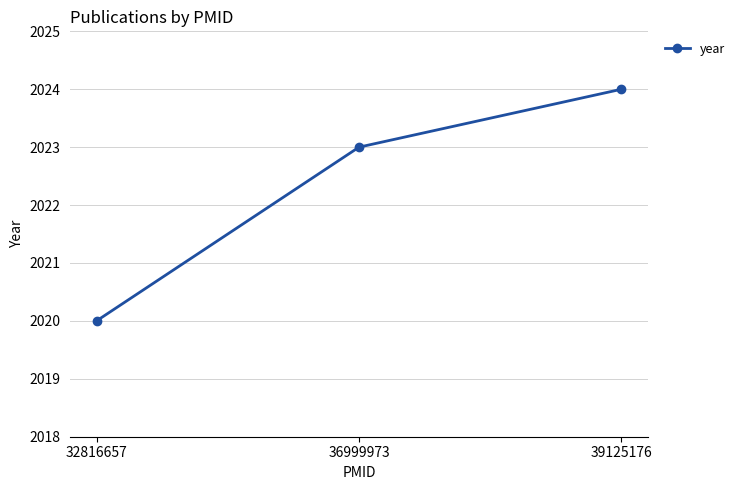

True or false: the data shows 1060 at 36999973.

False